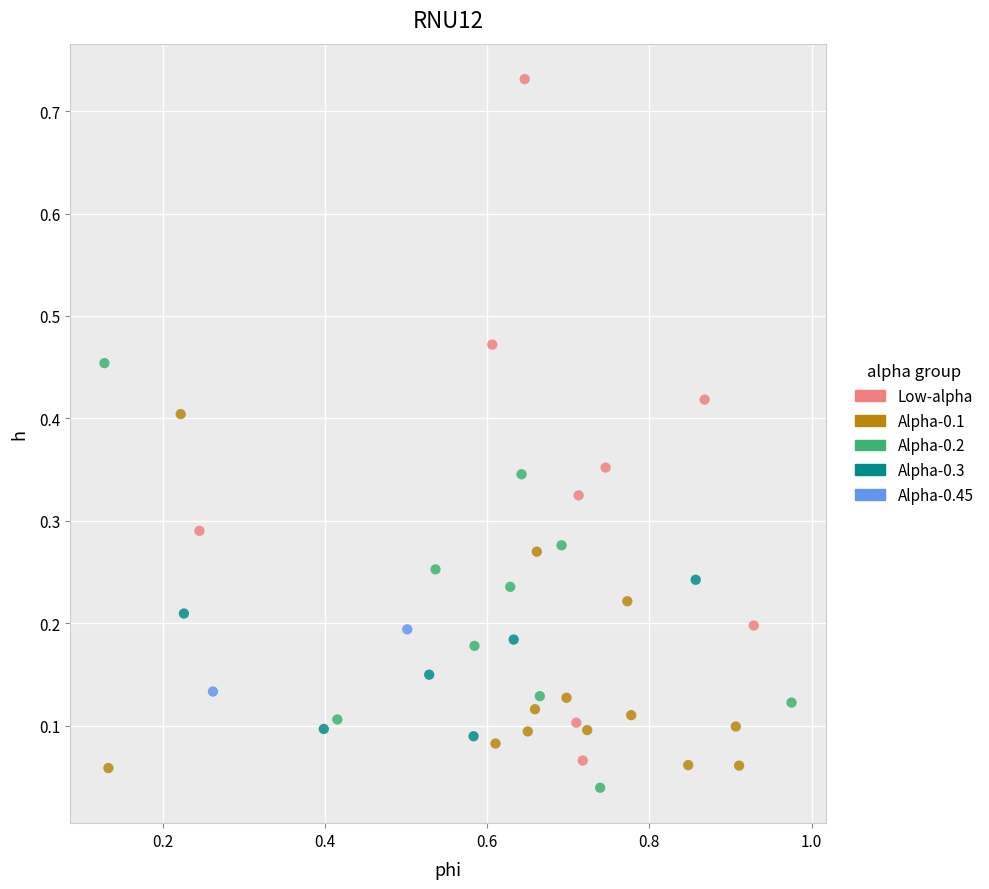

What are all the series names shown in the legend?

Low-alpha, Alpha-0.1, Alpha-0.2, Alpha-0.3, Alpha-0.45